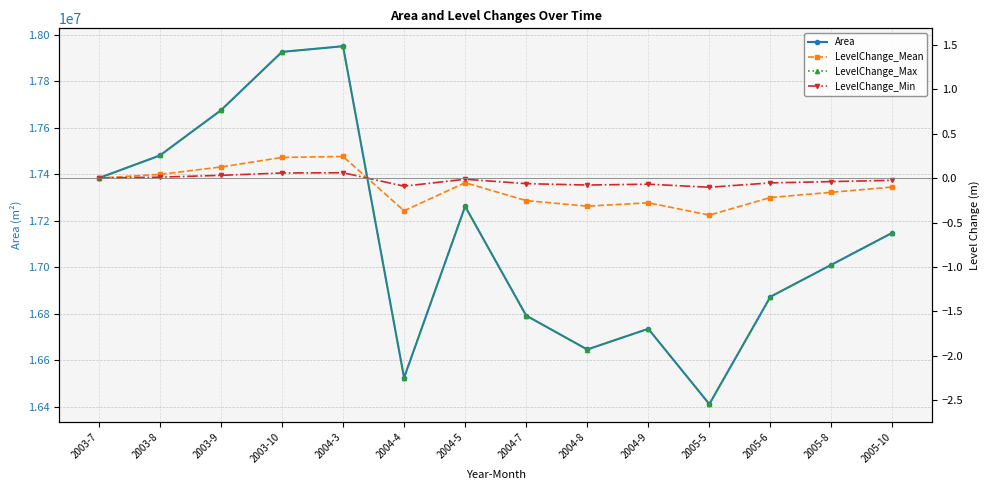

Which series changed the most between 2003-10 and 2004-5?

Area